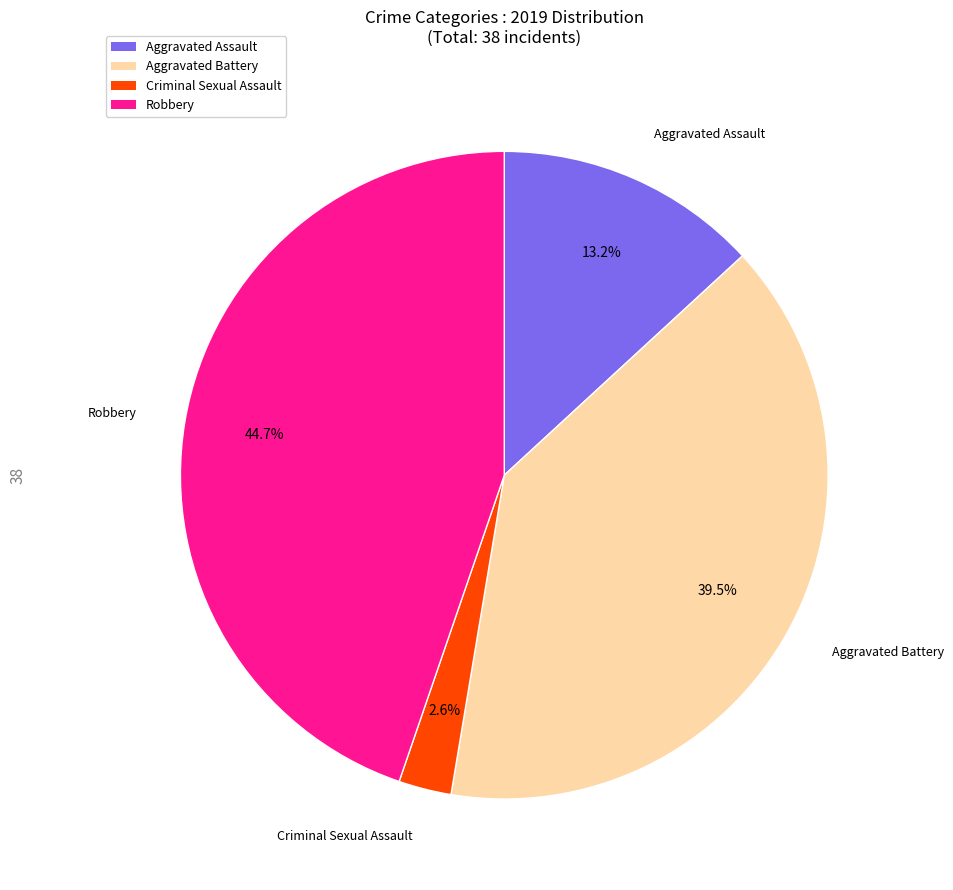

Is there any slice that represents more than half of the pie?

No